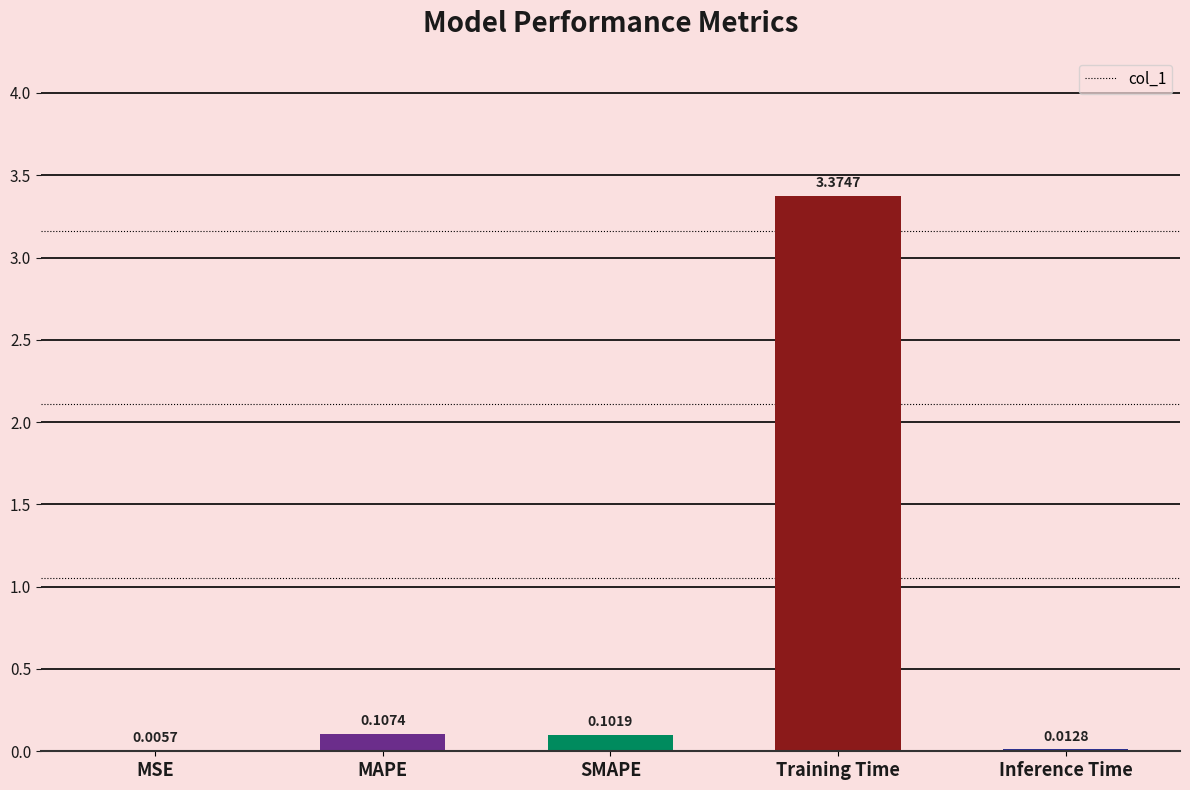

What is the sum of the values at MAPE and Training Time?

3.5